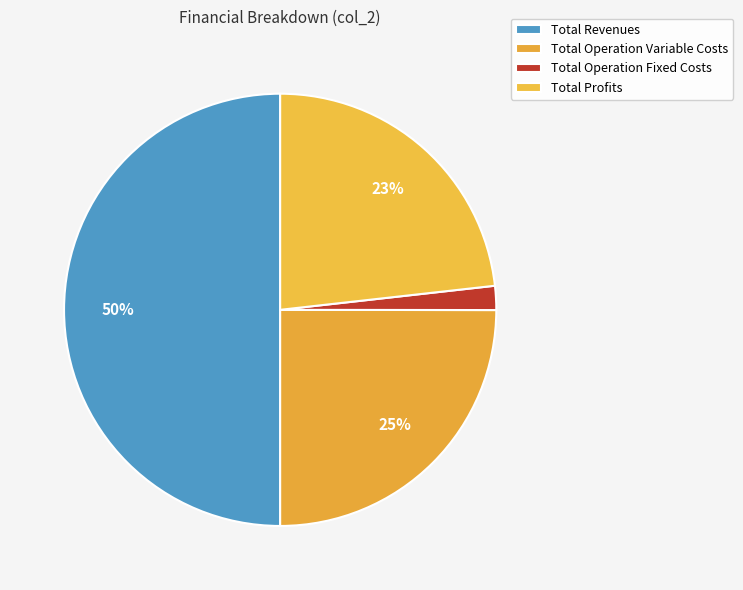

To the nearest percent, what portion does Total Operation Variable Costs represent?

25%